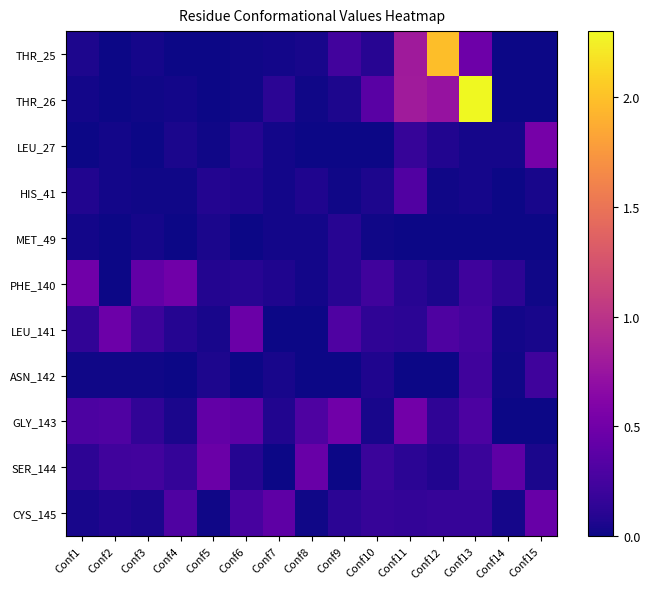

Reading left to right, transcribe all the data shown in this chart.

THR_25: Conf1=0.1	Conf2=0.0	Conf3=0.0	Conf4=0.0	Conf5=0.0	Conf6=0.0	Conf7=0.0	Conf8=0.0	Conf9=0.2	Conf10=0.1	Conf11=0.8	Conf12=2.0	Conf13=0.5	Conf14=0.0	Conf15=0.0
THR_26: Conf1=0.0	Conf2=0.0	Conf3=0.0	Conf4=0.0	Conf5=0.0	Conf6=0.0	Conf7=0.1	Conf8=0.0	Conf9=0.1	Conf10=0.4	Conf11=0.8	Conf12=0.7	Conf13=2.8	Conf14=0.0	Conf15=0.0
LEU_27: Conf1=0.0	Conf2=0.0	Conf3=0.0	Conf4=0.0	Conf5=0.0	Conf6=0.1	Conf7=0.0	Conf8=0.0	Conf9=0.0	Conf10=0.0	Conf11=0.2	Conf12=0.1	Conf13=0.0	Conf14=0.0	Conf15=0.5
HIS_41: Conf1=0.1	Conf2=0.0	Conf3=0.0	Conf4=0.0	Conf5=0.1	Conf6=0.1	Conf7=0.0	Conf8=0.1	Conf9=0.0	Conf10=0.1	Conf11=0.3	Conf12=0.0	Conf13=0.0	Conf14=0.0	Conf15=0.0
MET_49: Conf1=0.0	Conf2=0.0	Conf3=0.0	Conf4=0.0	Conf5=0.1	Conf6=0.0	Conf7=0.0	Conf8=0.0	Conf9=0.1	Conf10=0.0	Conf11=0.0	Conf12=0.0	Conf13=0.0	Conf14=0.0	Conf15=0.0
PHE_140: Conf1=0.5	Conf2=0.0	Conf3=0.4	Conf4=0.5	Conf5=0.1	Conf6=0.1	Conf7=0.1	Conf8=0.0	Conf9=0.1	Conf10=0.2	Conf11=0.1	Conf12=0.0	Conf13=0.2	Conf14=0.1	Conf15=0.0
LEU_141: Conf1=0.2	Conf2=0.5	Conf3=0.2	Conf4=0.1	Conf5=0.0	Conf6=0.5	Conf7=0.0	Conf8=0.0	Conf9=0.3	Conf10=0.1	Conf11=0.1	Conf12=0.3	Conf13=0.3	Conf14=0.0	Conf15=0.0
ASN_142: Conf1=0.0	Conf2=0.0	Conf3=0.0	Conf4=0.0	Conf5=0.1	Conf6=0.0	Conf7=0.0	Conf8=0.0	Conf9=0.0	Conf10=0.1	Conf11=0.0	Conf12=0.0	Conf13=0.2	Conf14=0.0	Conf15=0.2
GLY_143: Conf1=0.3	Conf2=0.3	Conf3=0.1	Conf4=0.0	Conf5=0.4	Conf6=0.4	Conf7=0.1	Conf8=0.3	Conf9=0.5	Conf10=0.0	Conf11=0.5	Conf12=0.1	Conf13=0.3	Conf14=0.0	Conf15=0.0
SER_144: Conf1=0.1	Conf2=0.2	Conf3=0.2	Conf4=0.2	Conf5=0.5	Conf6=0.1	Conf7=0.0	Conf8=0.5	Conf9=0.0	Conf10=0.2	Conf11=0.1	Conf12=0.1	Conf13=0.2	Conf14=0.4	Conf15=0.0
CYS_145: Conf1=0.0	Conf2=0.1	Conf3=0.0	Conf4=0.3	Conf5=0.0	Conf6=0.3	Conf7=0.4	Conf8=0.0	Conf9=0.1	Conf10=0.2	Conf11=0.2	Conf12=0.2	Conf13=0.2	Conf14=0.0	Conf15=0.4